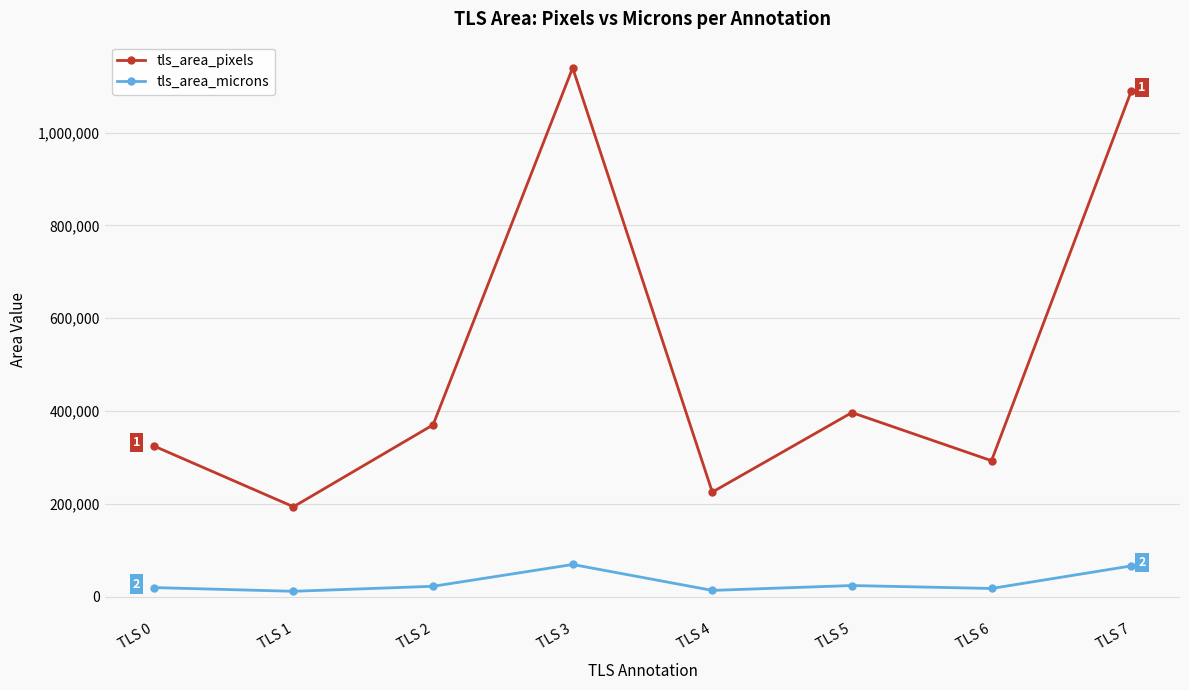

Count the number of categories in the chart.

8